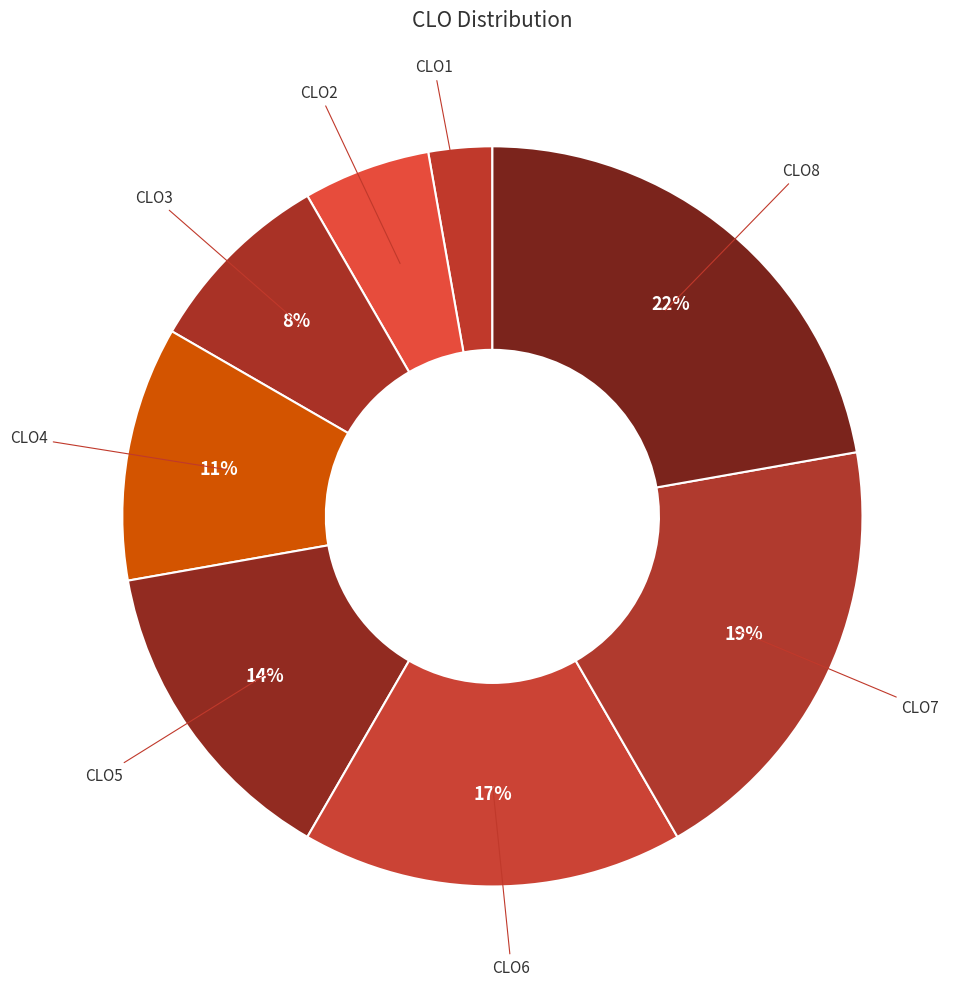

Count the number of slices in the pie.

8